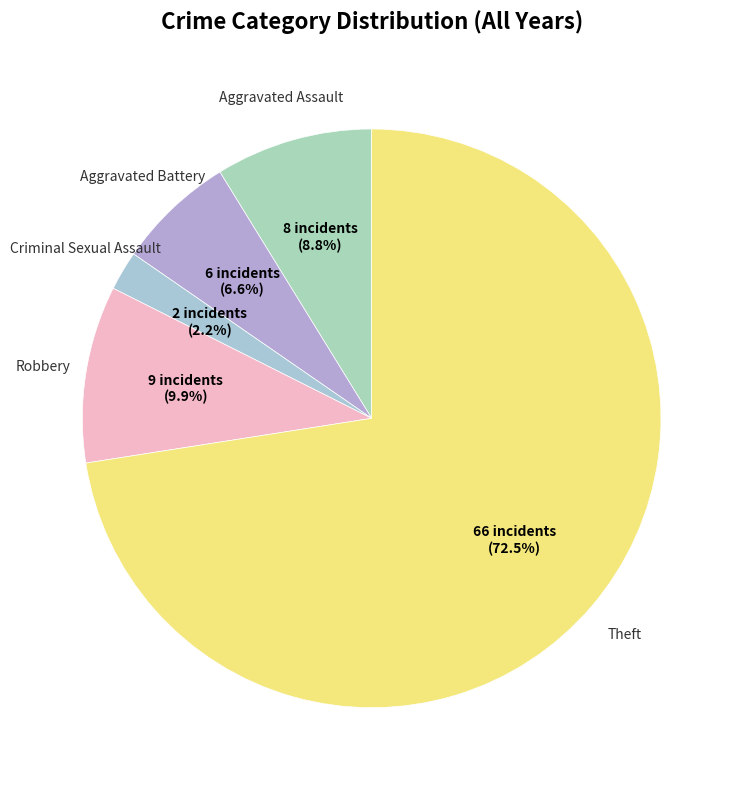

To the nearest percent, what is the average slice percentage?

20%